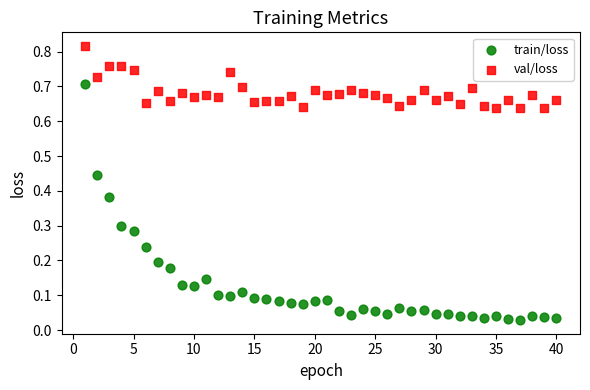

Across all data points, what is the range of X values (max minus min)?

39.0